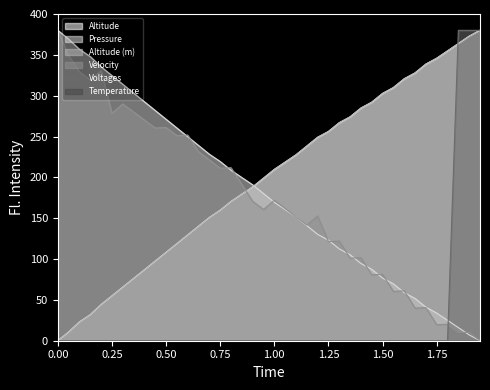

What is the total value across all series at 1.25?

756.7